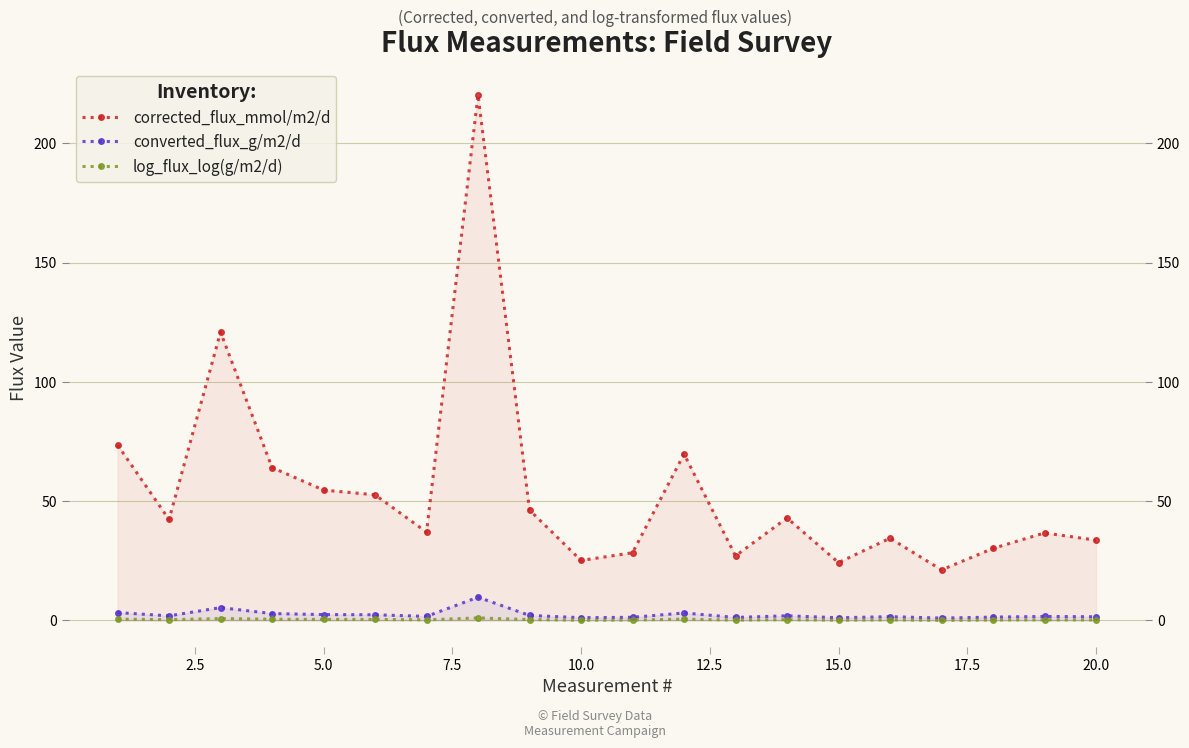

Which series changed the most between 5.0 and 7.5?

corrected_flux_mmol/m2/d